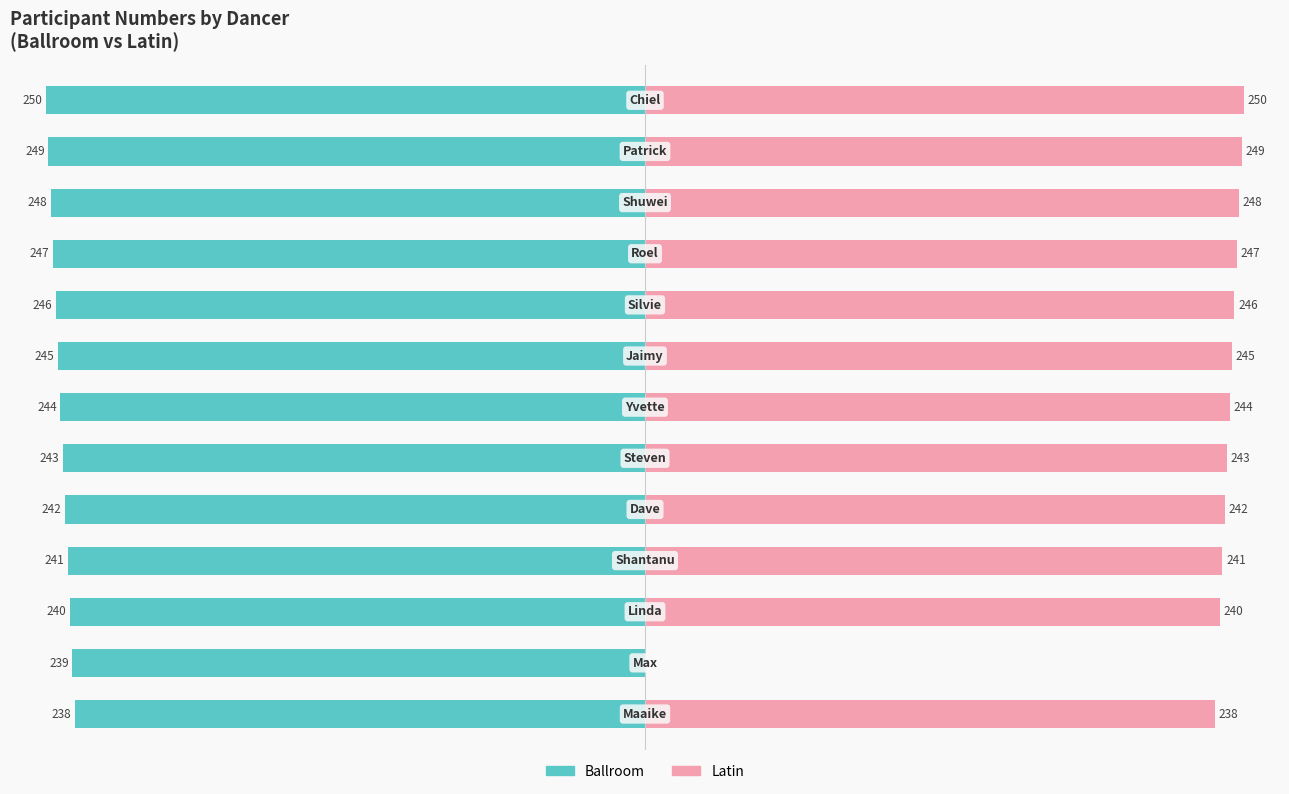

Reading left to right, list all the values displayed in this chart.

Ballroom: -238	-239	-240	-241	-242	-243	-244	-245	-246	-247	-248	-249	-250
Latin: 238	0	240	241	242	243	244	245	246	247	248	249	250